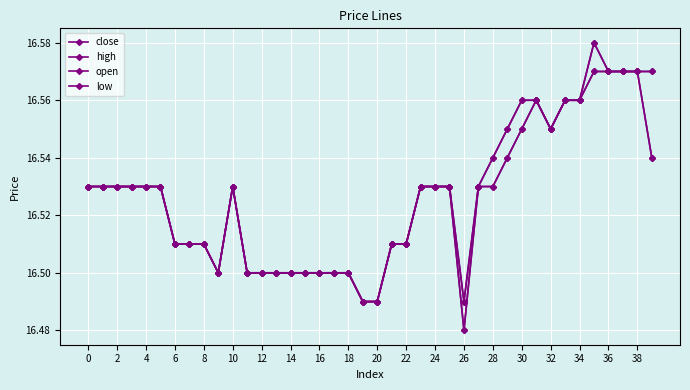

True or false: high has more than 0 interior local peaks.

True